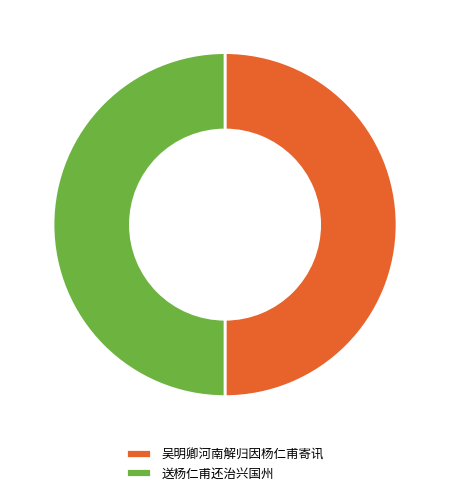

How many segments does this pie chart have?

2